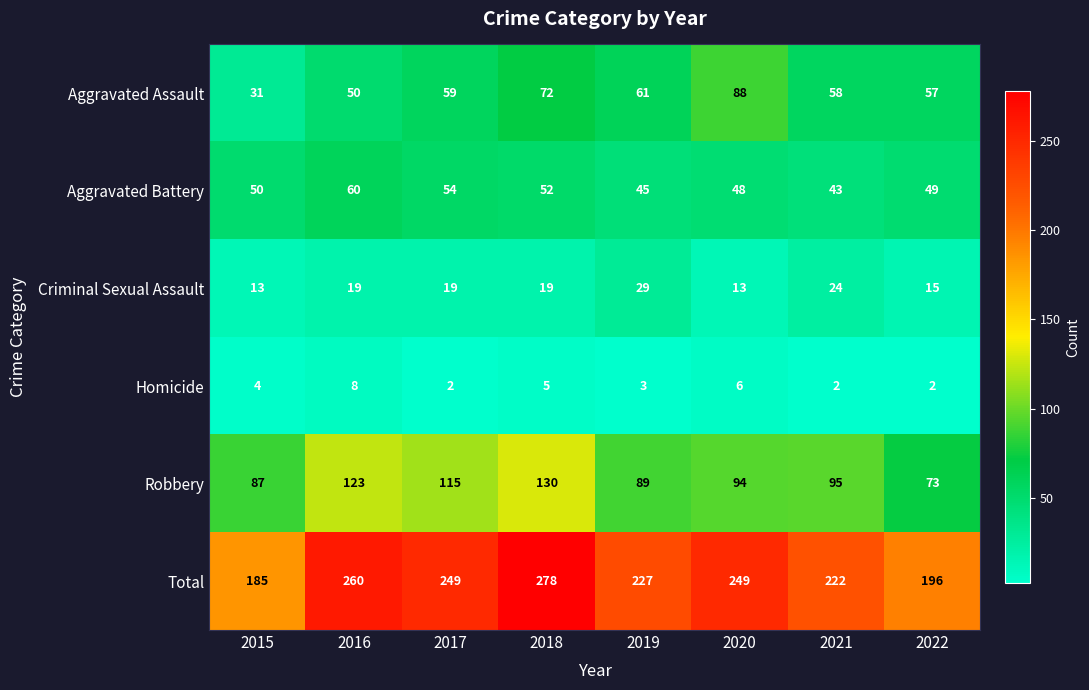

What value does the Aggravated Assault series have at 2015?

31